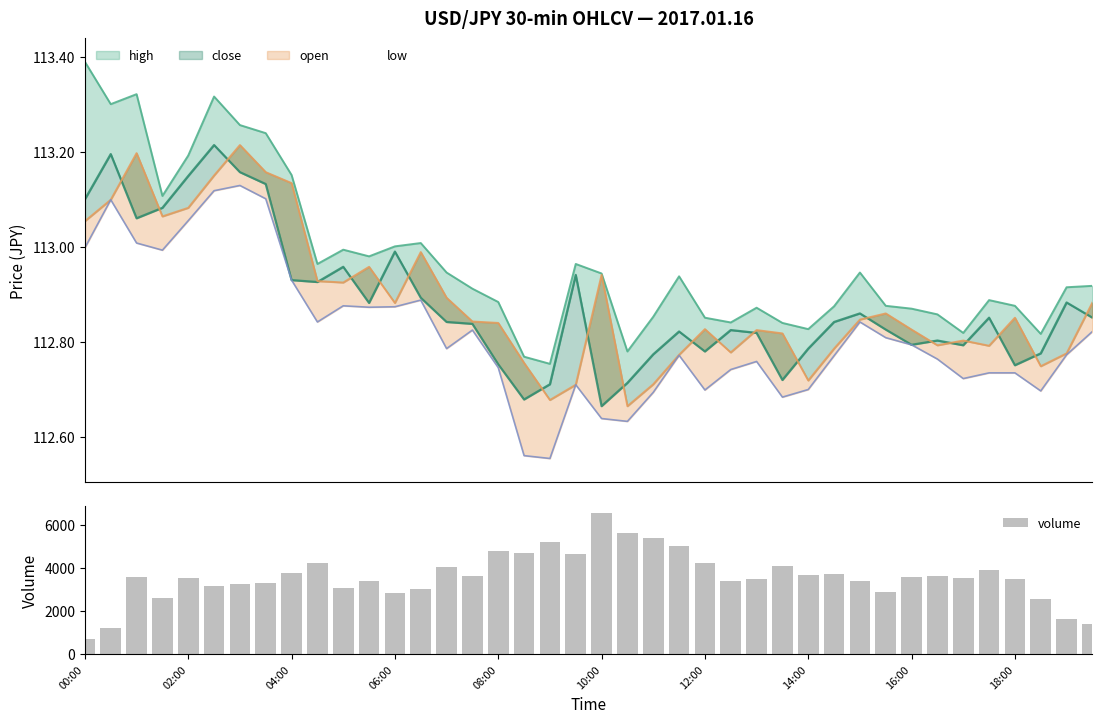

What position from the right is 21?

19